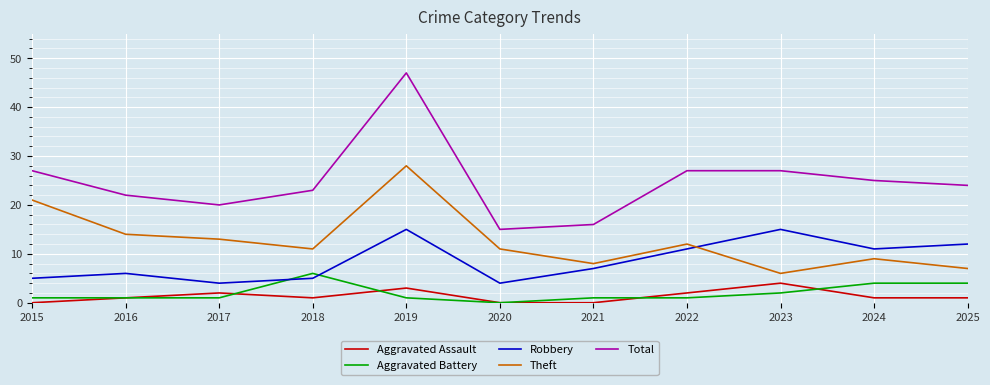

At which category is the sum across all series the highest?

2019